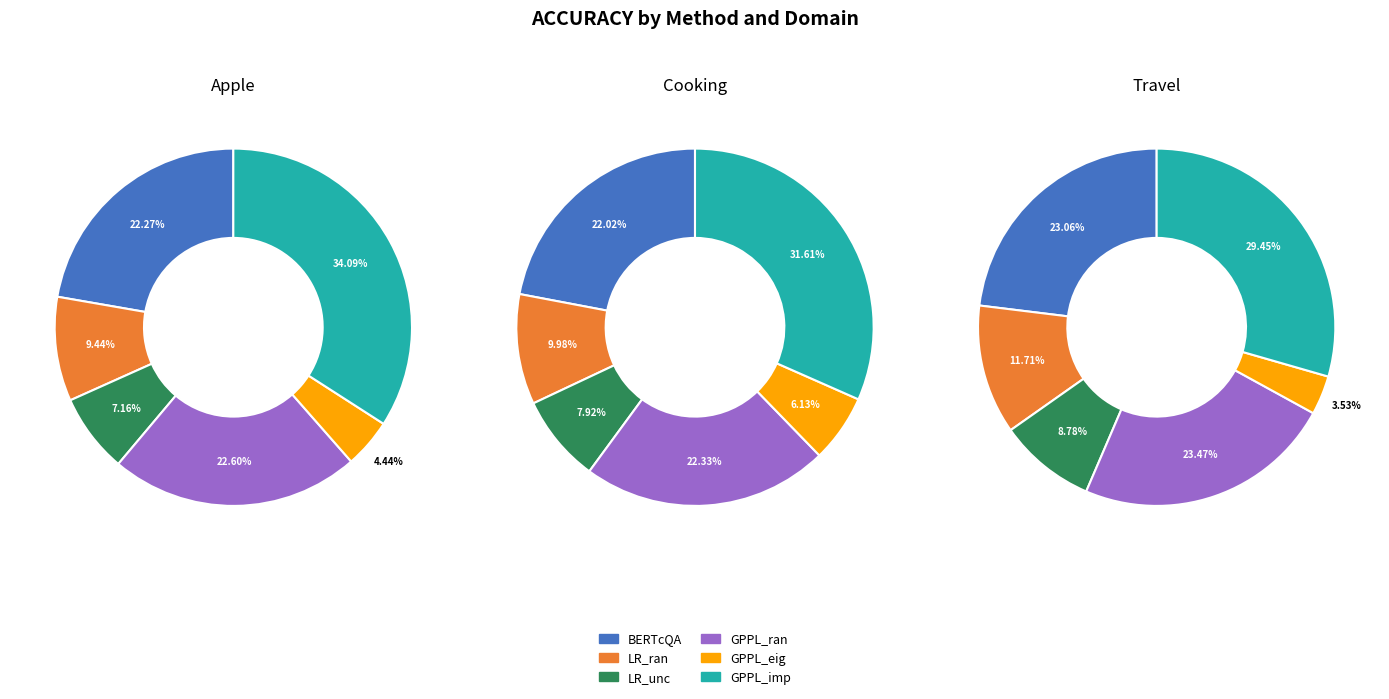

Does Travel account for over 50% of the chart?

No